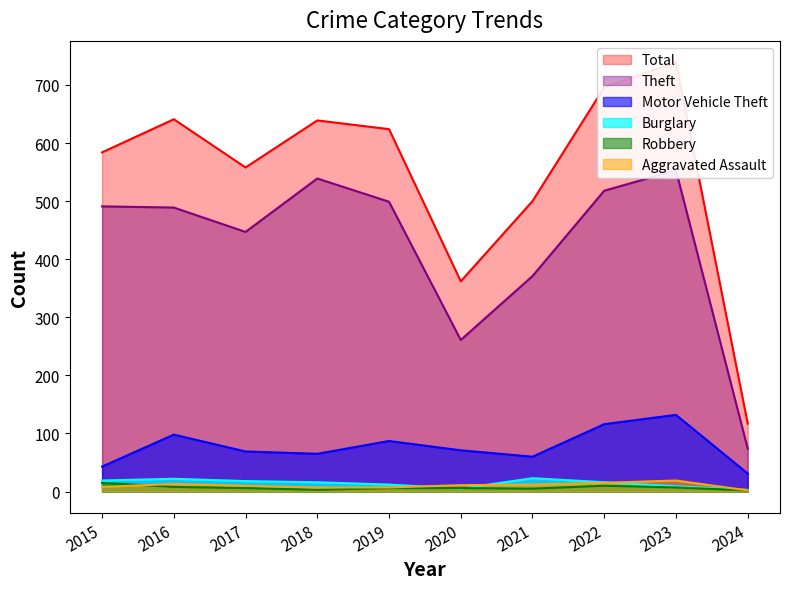

Reading left to right, list all the values displayed in this chart.

Motor Vehicle Theft: 2015=43	2016=98	2017=69	2018=65	2019=87	2020=71	2021=60	2022=116	2023=132	2024=31
Theft: 2015=491	2016=489	2017=447	2018=539	2019=499	2020=261	2021=371	2022=518	2023=553	2024=74
Total: 2015=584	2016=641	2017=558	2018=639	2019=624	2020=362	2021=500	2022=696	2023=739	2024=117
Burglary: 2015=19	2016=22	2017=18	2018=16	2019=12	2020=5	2021=23	2022=16	2023=9	2024=3
Robbery: 2015=15	2016=8	2017=6	2018=3	2019=6	2020=6	2021=5	2022=10	2023=7	2024=2
Aggravated Assault: 2015=8	2016=13	2017=10	2018=7	2019=7	2020=11	2021=12	2022=15	2023=19	2024=2